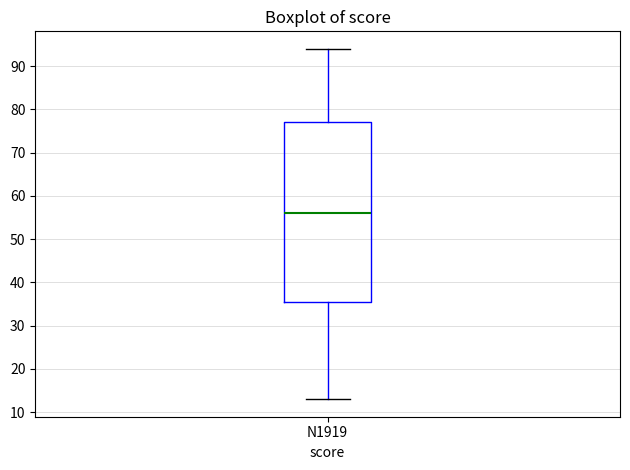

Read this box plot against the y-axis: the position of the median line, the range covered by the box, and the ends of both whiskers. The values are not printed on the chart, so give them approximately, as read against the axis.

median 56, box 36 to 77, whiskers 13 to 94